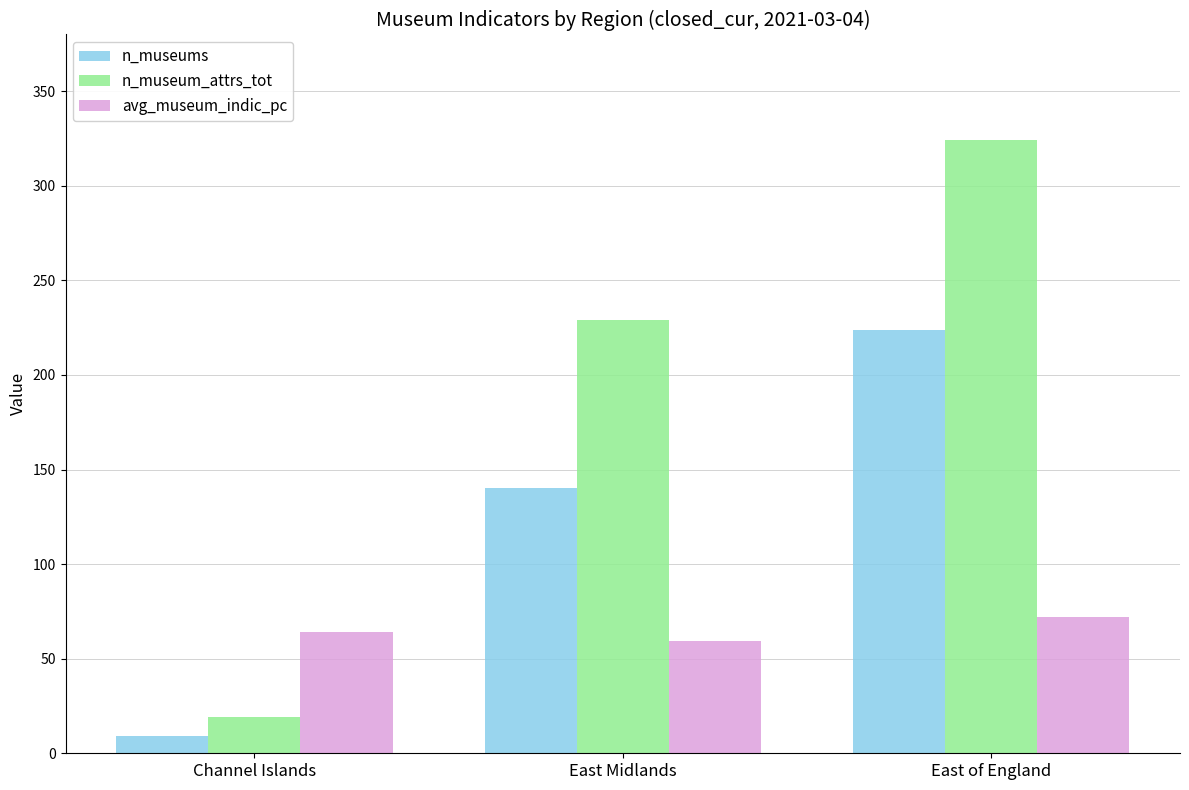

Reading left to right, list all the values displayed in this chart.

n_museums: Channel Islands=9.0	East Midlands=140.0	East of England=224.0
n_museum_attrs_tot: Channel Islands=19.0	East Midlands=229.0	East of England=324.0
avg_museum_indic_pc: Channel Islands=64.3	East Midlands=59.2	East of England=72.2